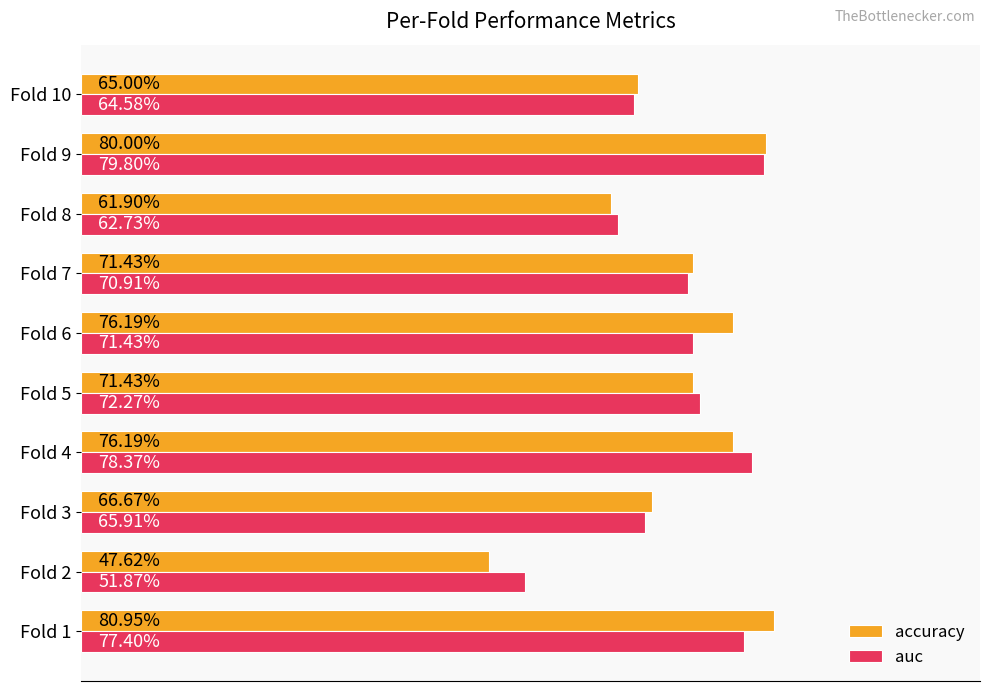

What are all the series names shown in the legend?

accuracy, auc